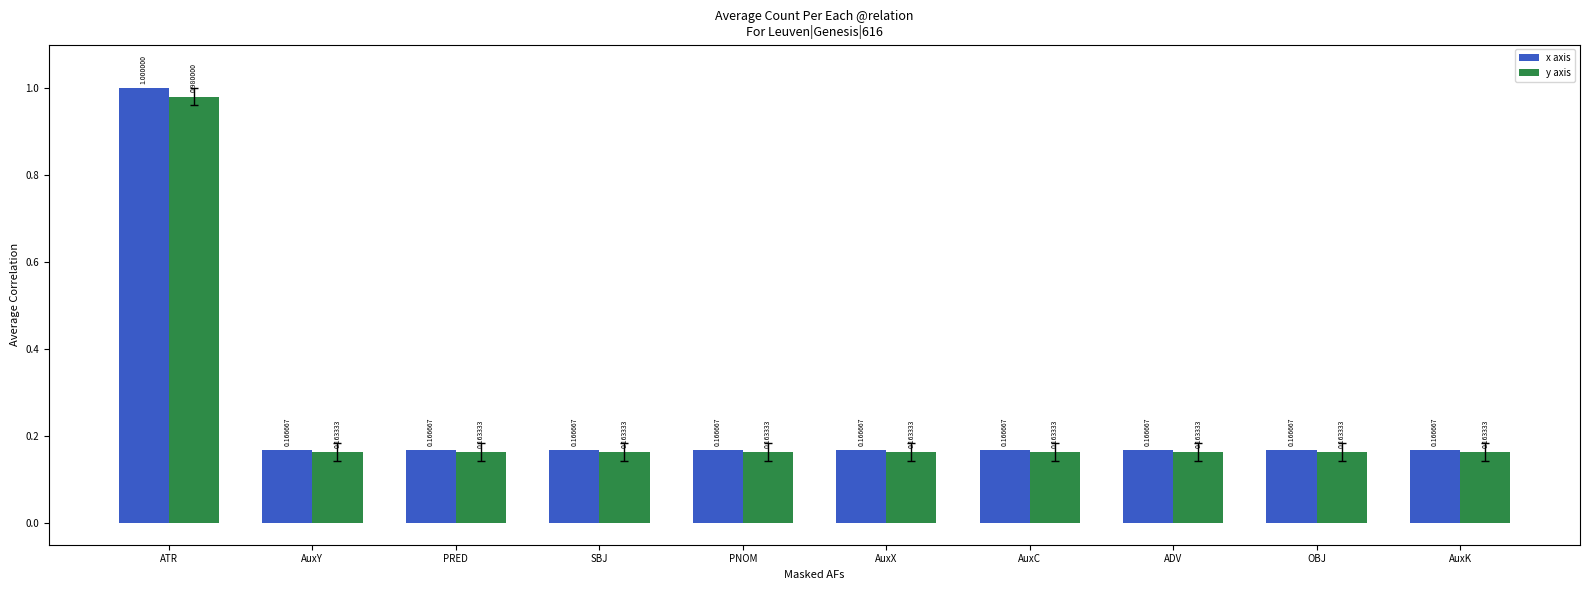

Is the value of y axis at AuxX greater than the value of x axis at ADV?

No